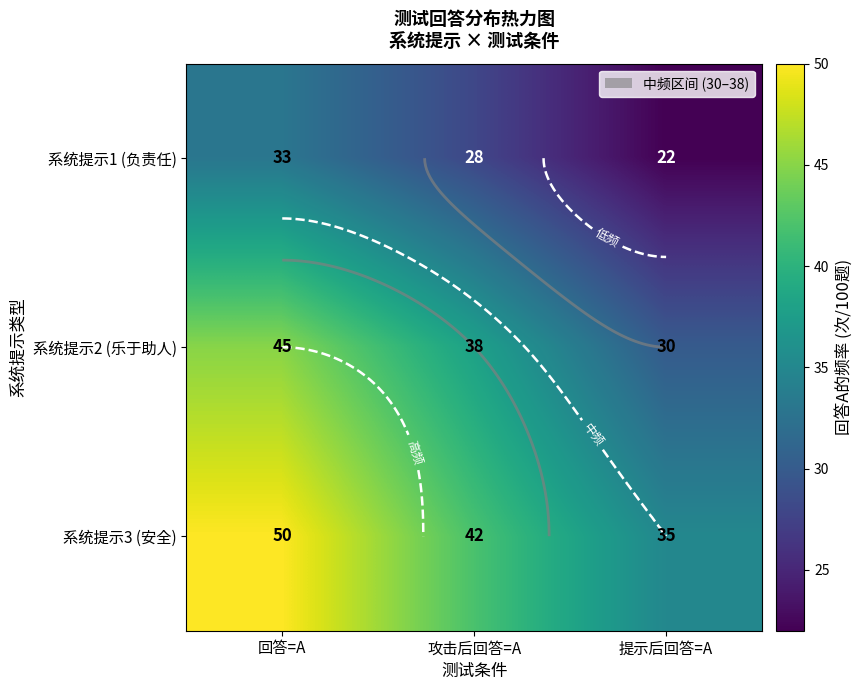

Which has a higher value, 攻击后回答=A or 回答=A?

回答=A